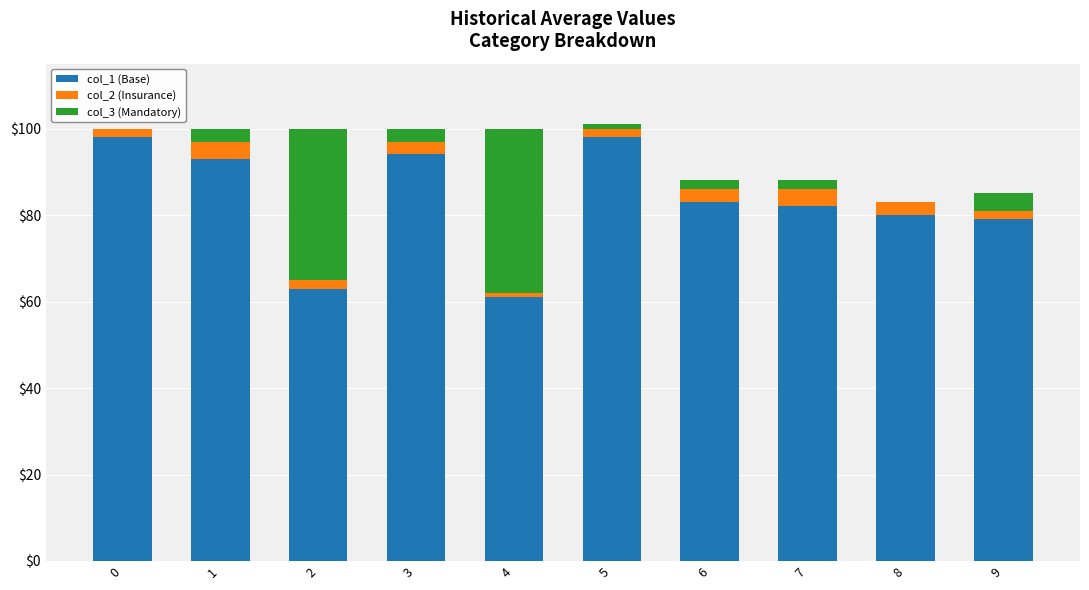

List the labels in order of col_1 (Base) value, largest first.

0, 5, 3, 1, 6, 7, 8, 9, 2, 4